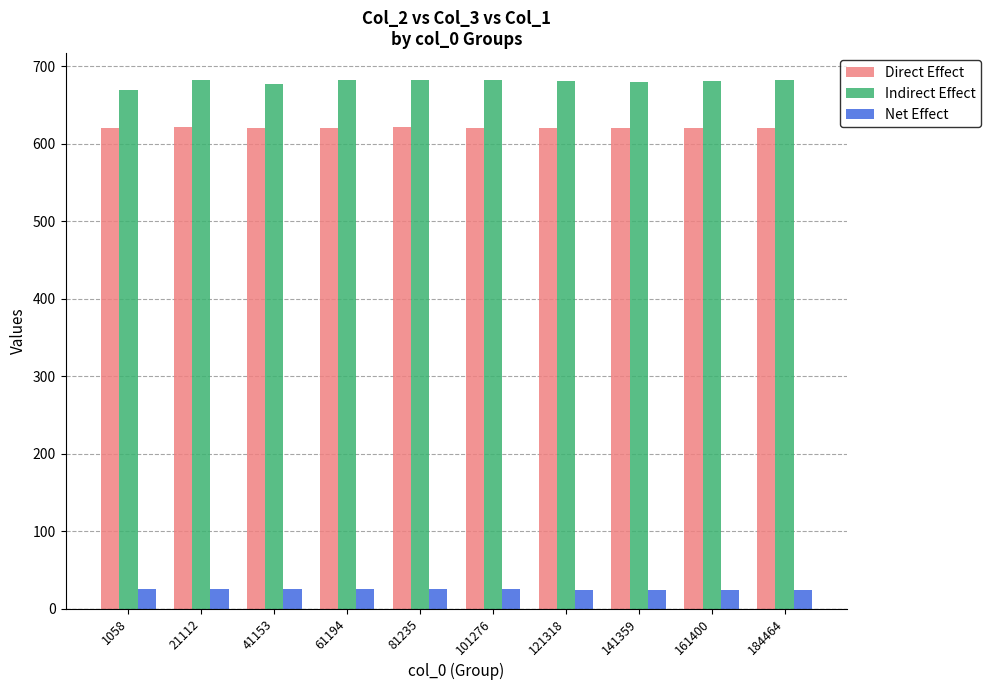

Which series has the largest range (max minus min)?

Indirect Effect